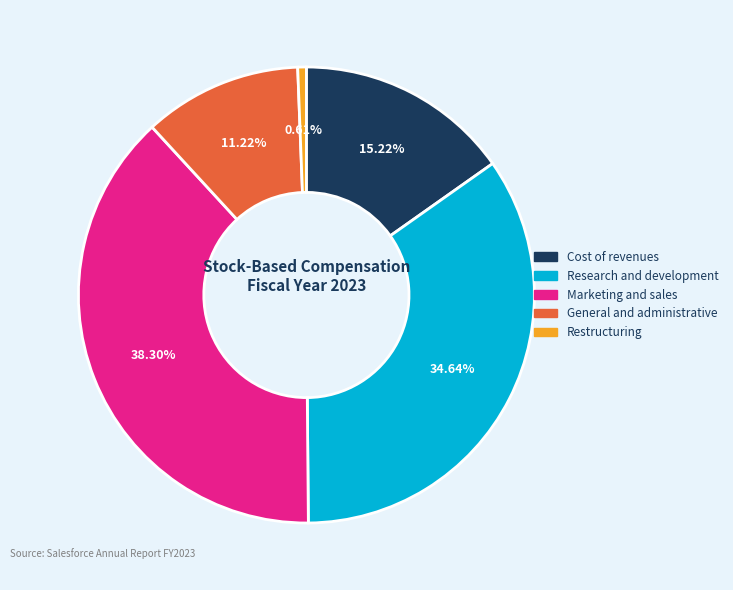

Does General and administrative represent more than half of the total?

No